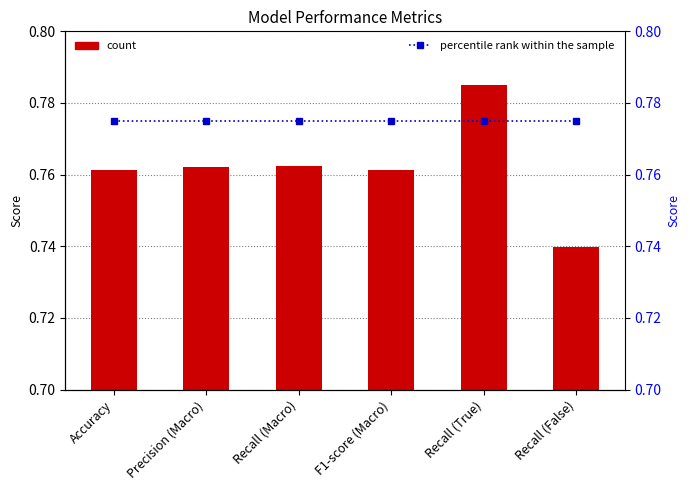

At which category is the sum across all series the highest?

Recall (True)